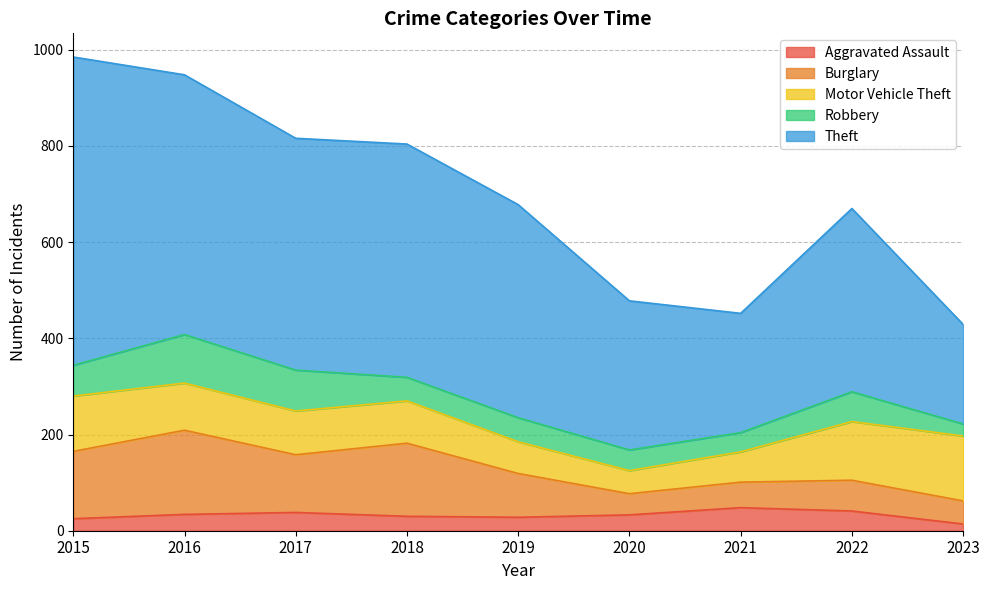

What is the value of the Aggravated Assault point at the 2nd from the left?

34